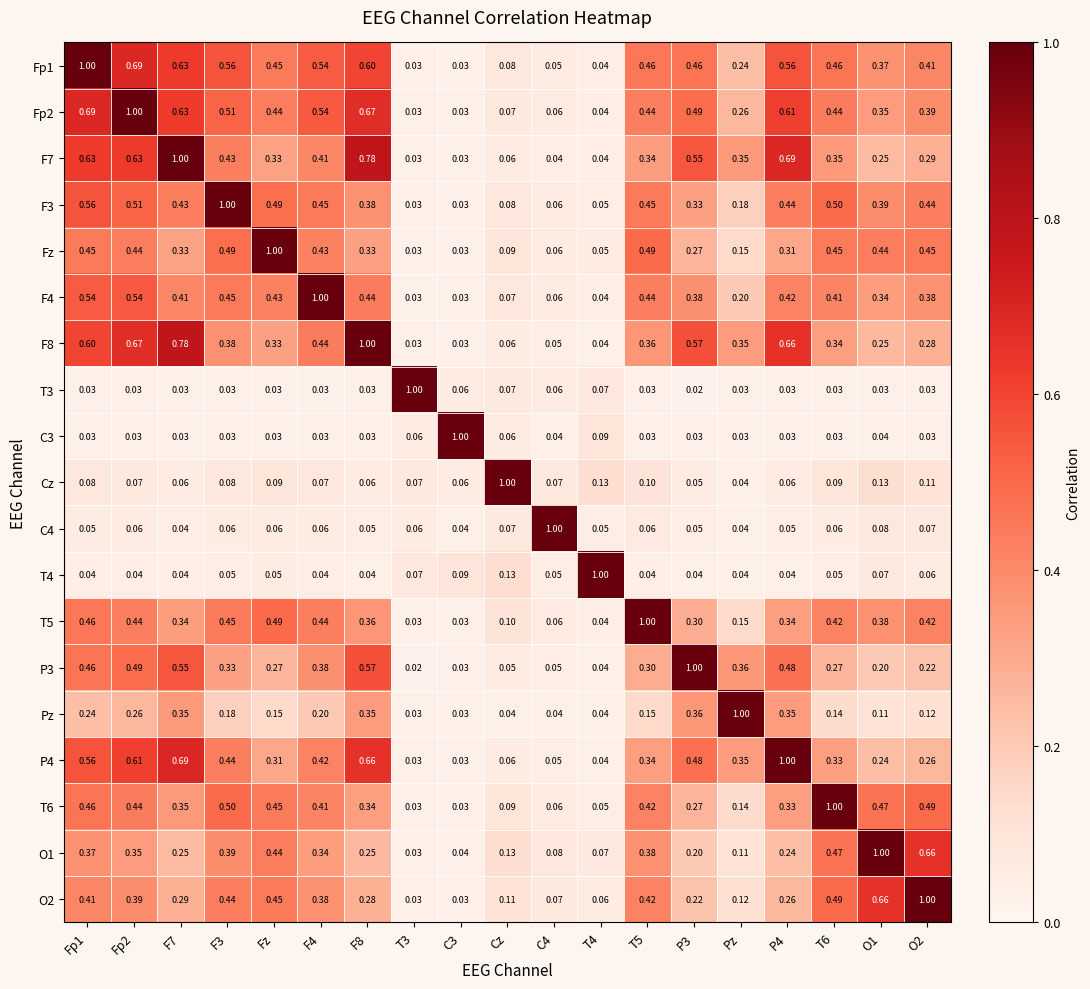

Which has a higher value, T6 or F7?

F7